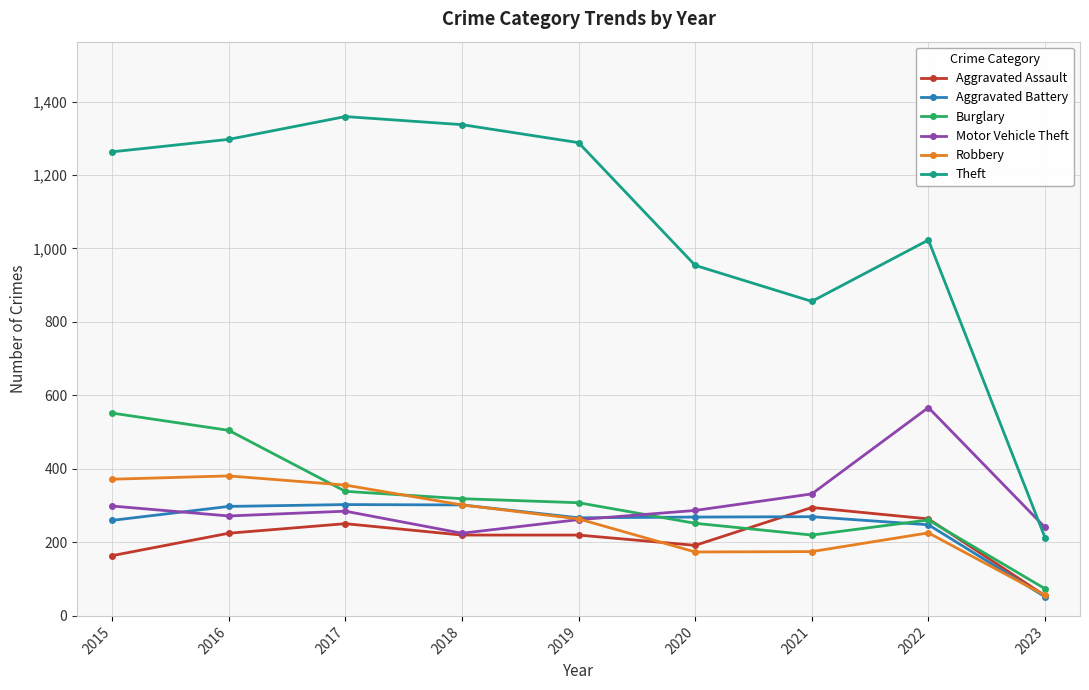

True or false: Aggravated Battery and Motor Vehicle Theft cross at least once.

True